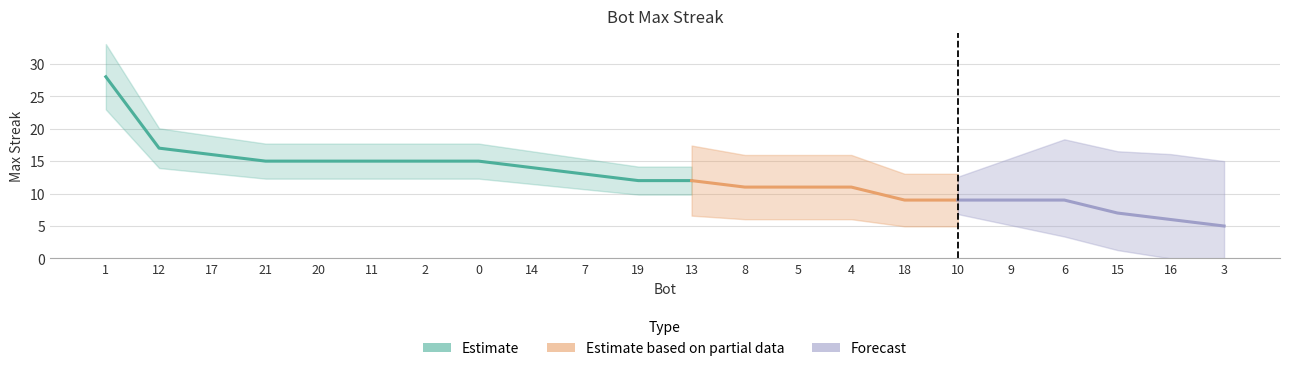

What is the label of the 7th point from the left?

2